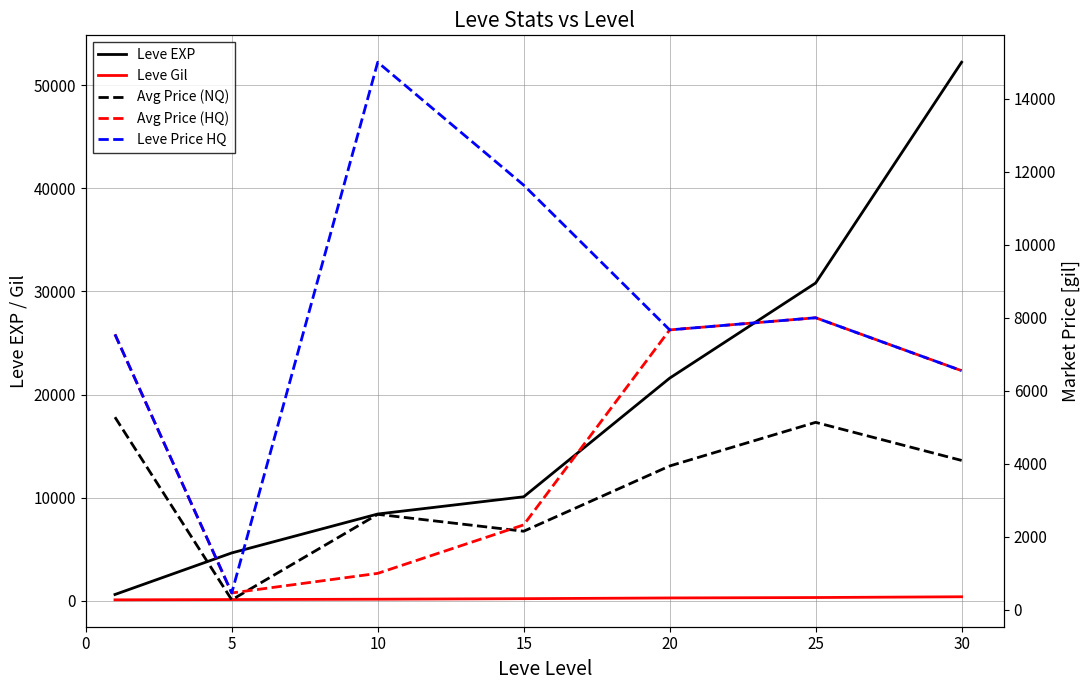

List the series in order of their peak value, highest first.

Leve EXP, Leve Price HQ, Avg Price (HQ), Avg Price (NQ), Leve Gil